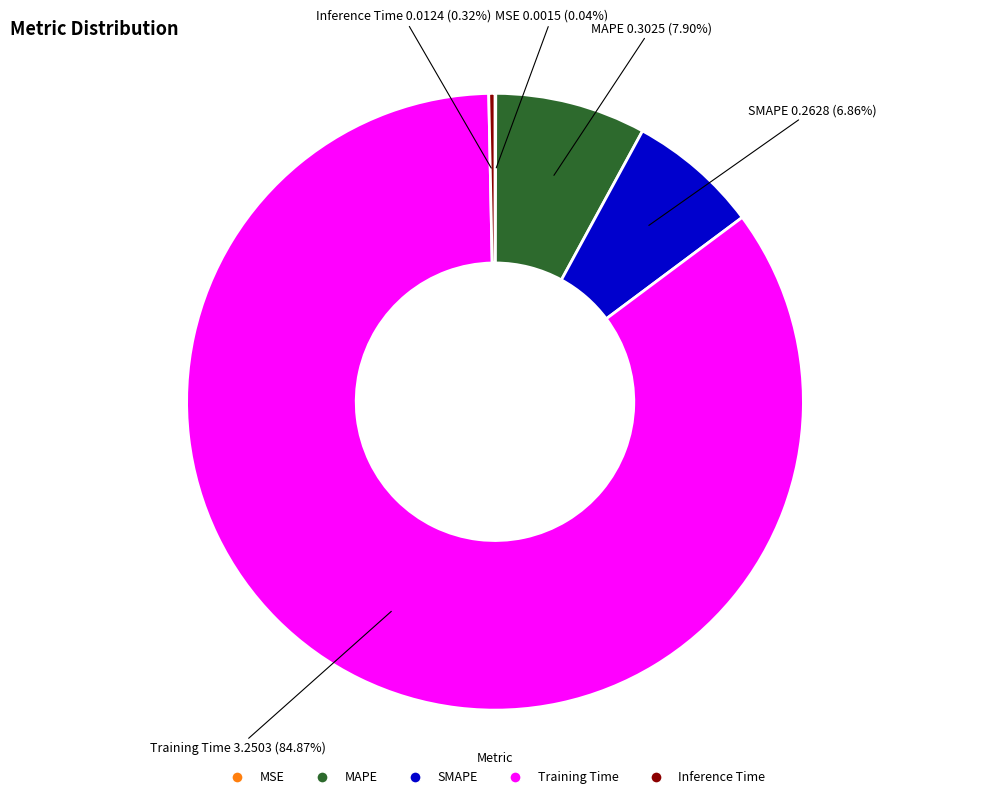

Which slice is the largest?

Training Time